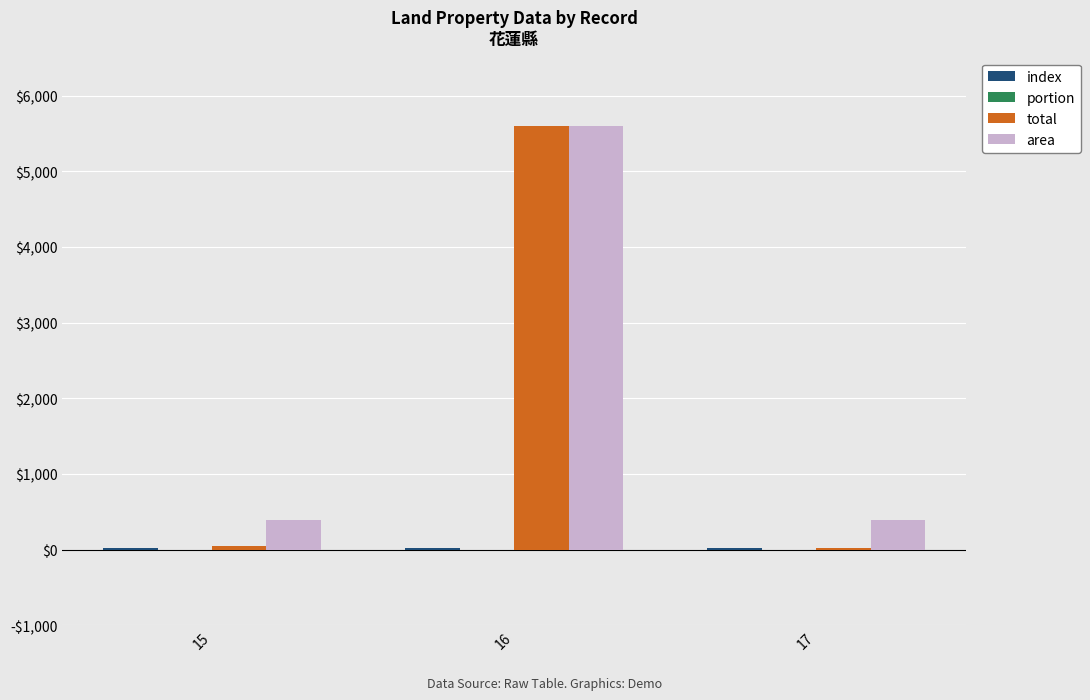

Which label corresponds to the smallest value in the chart?

17